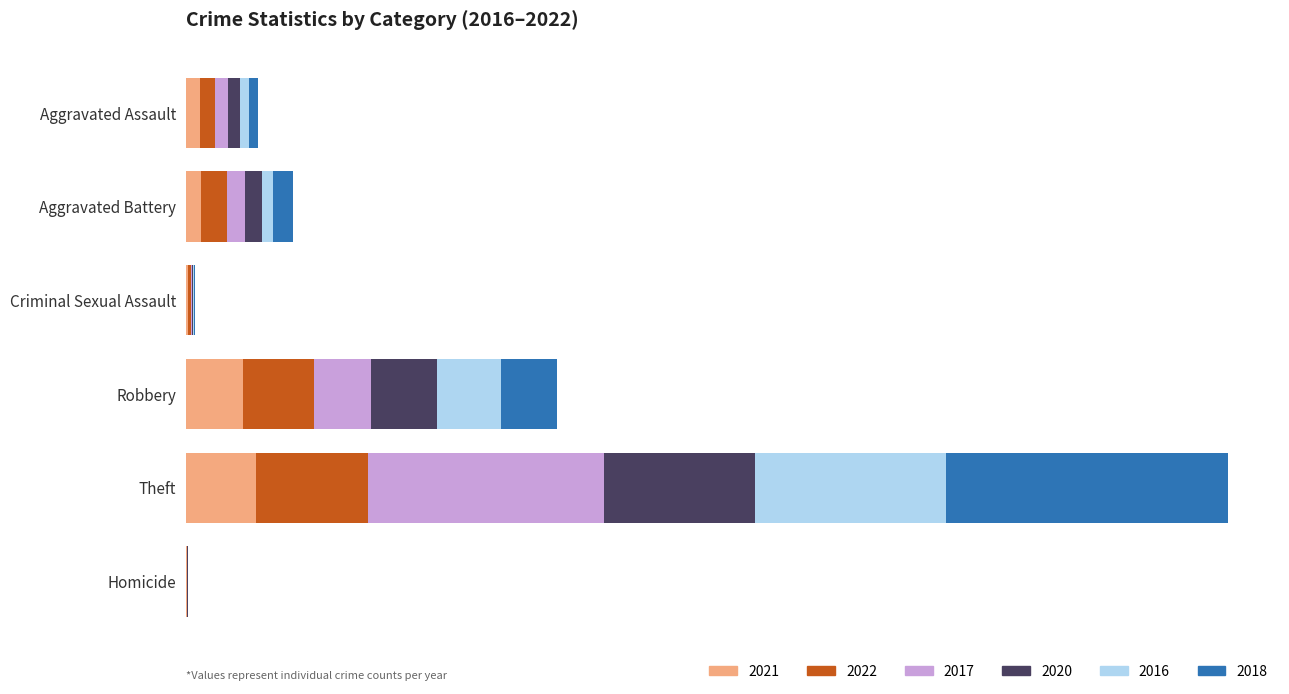

Which series changed the most between Criminal Sexual Assault and Theft?

2018